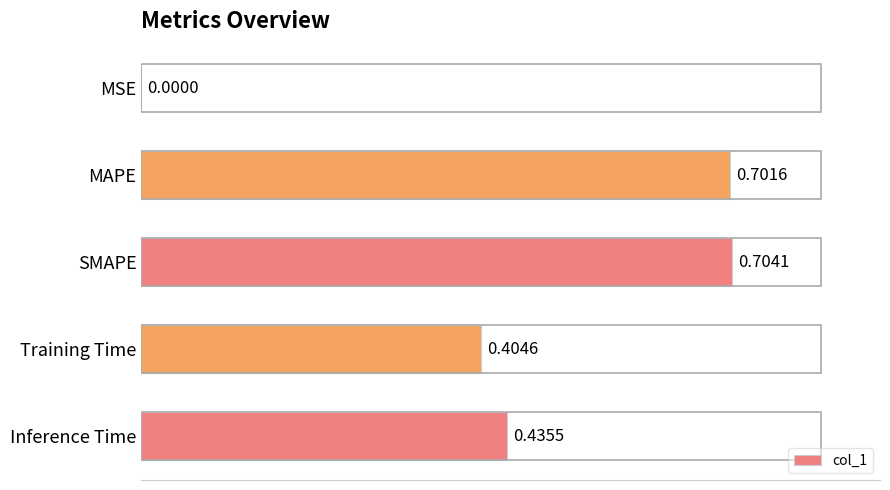

At which label is the value closest to 0?

MSE